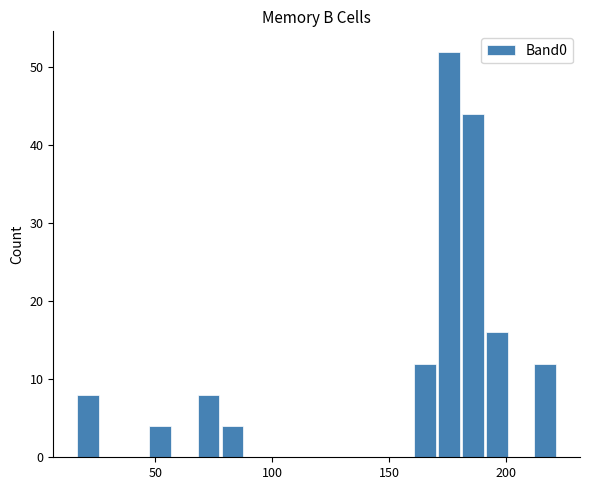

Read against the x-axis, roughly where is the centre of the tallest bar?

175